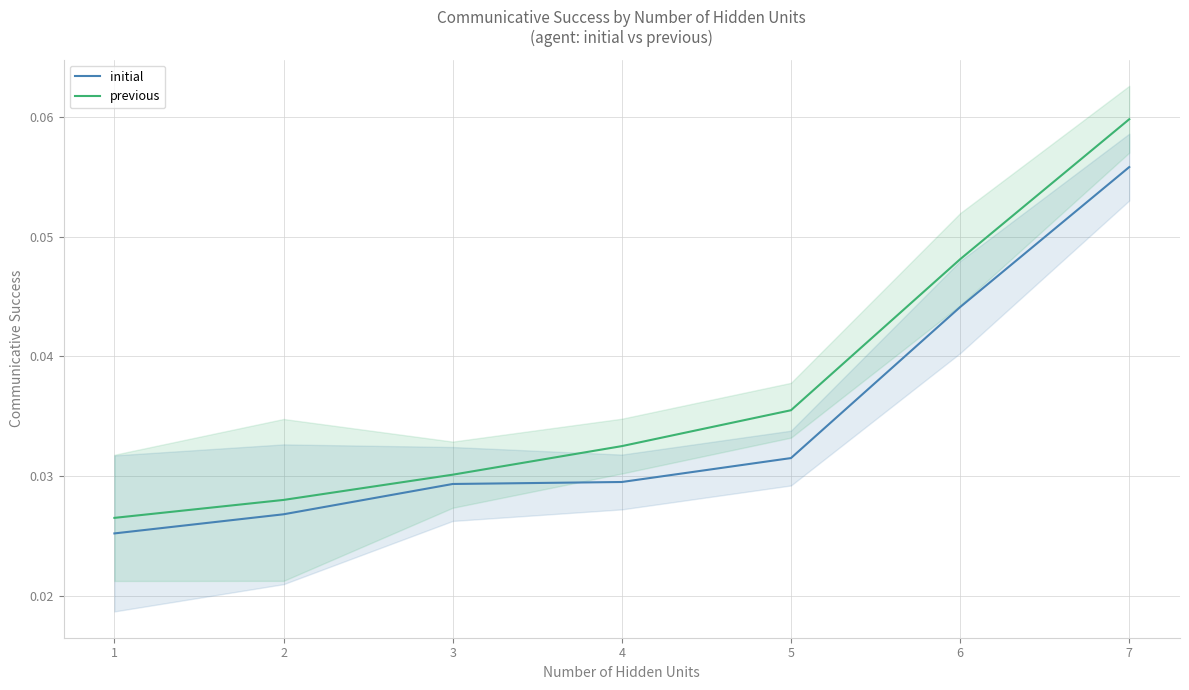

Count the number of data series in this chart.

2